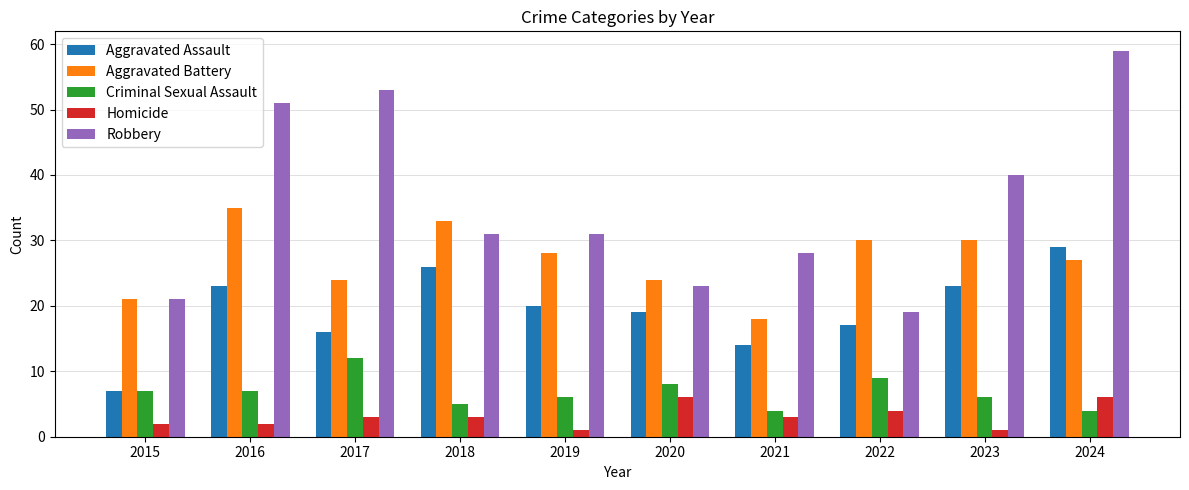

Is it true that Aggravated Assault equals 23 at 2016?

True